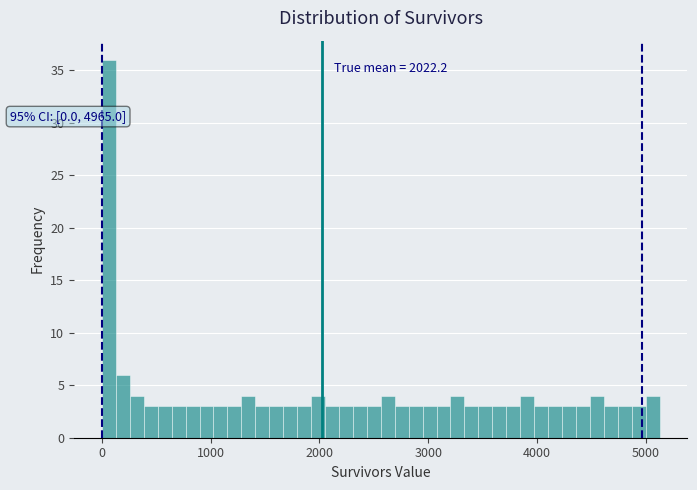

Read against the x-axis, roughly where is the centre of the tallest bar?

100